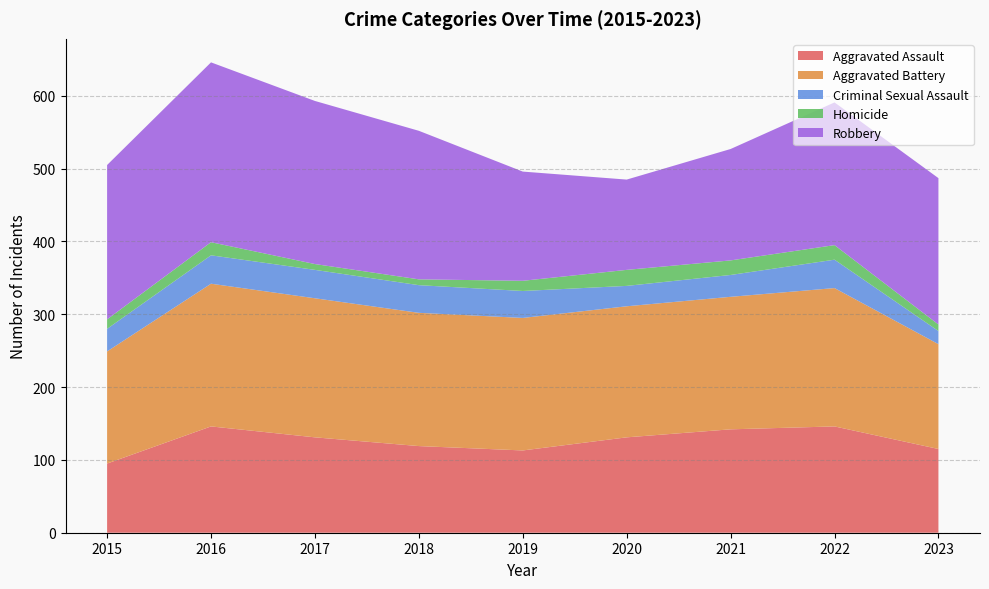

What is the value of the Aggravated Battery point at the 8th from the left?

190